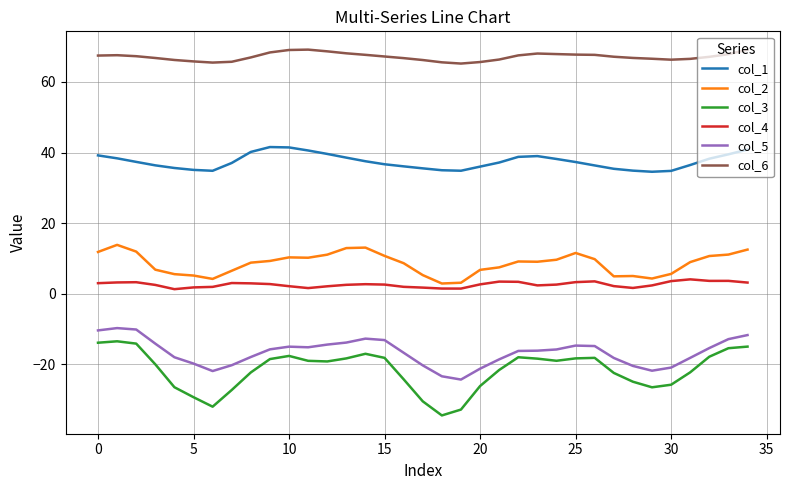

Which series has the widest spread of values?

col_3